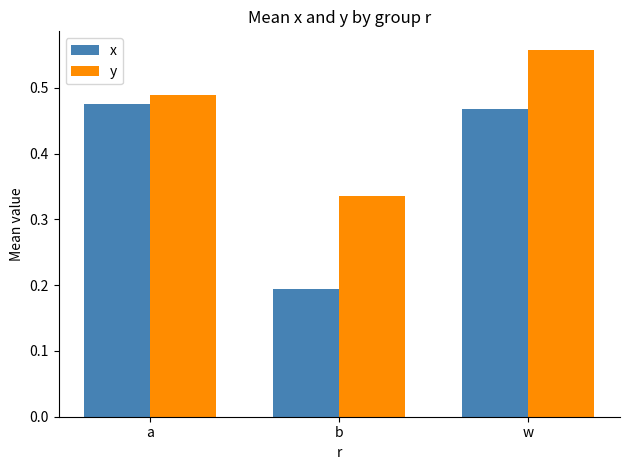

The y series shows 0.5 at b. True or false?

False